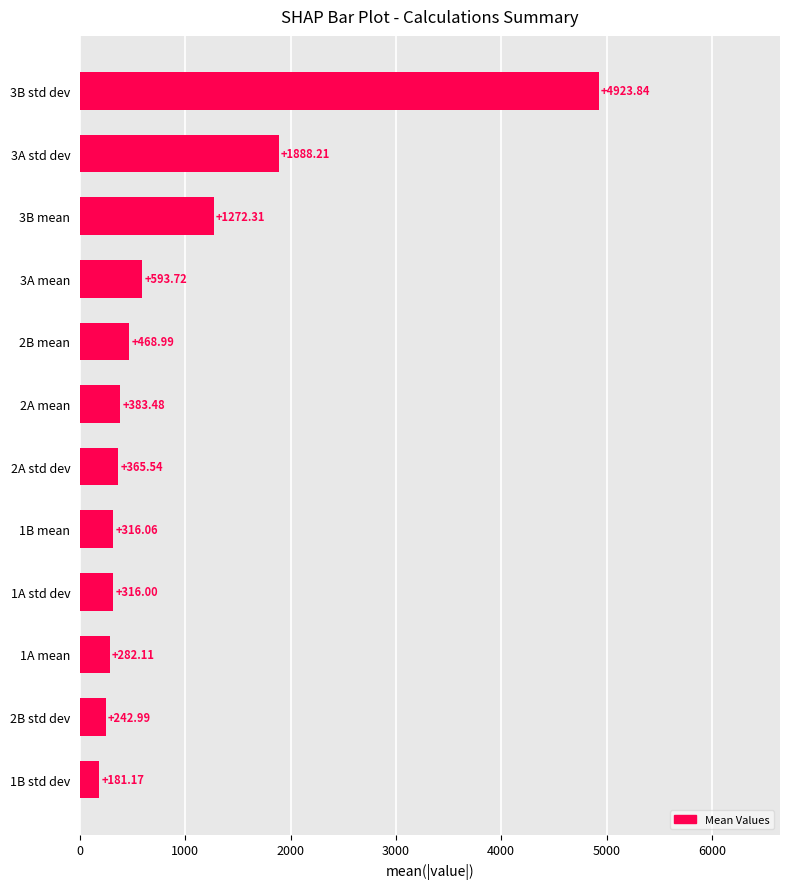

What is the ratio of the value at 1B mean to the value at 2B std dev?

1.3